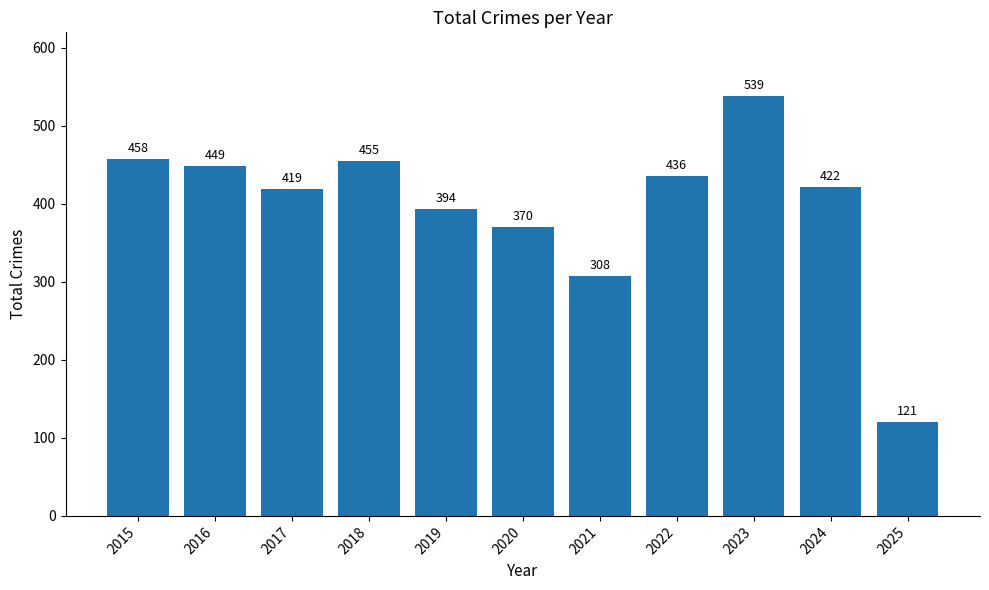

The value at 2019 is 91. True or false?

False